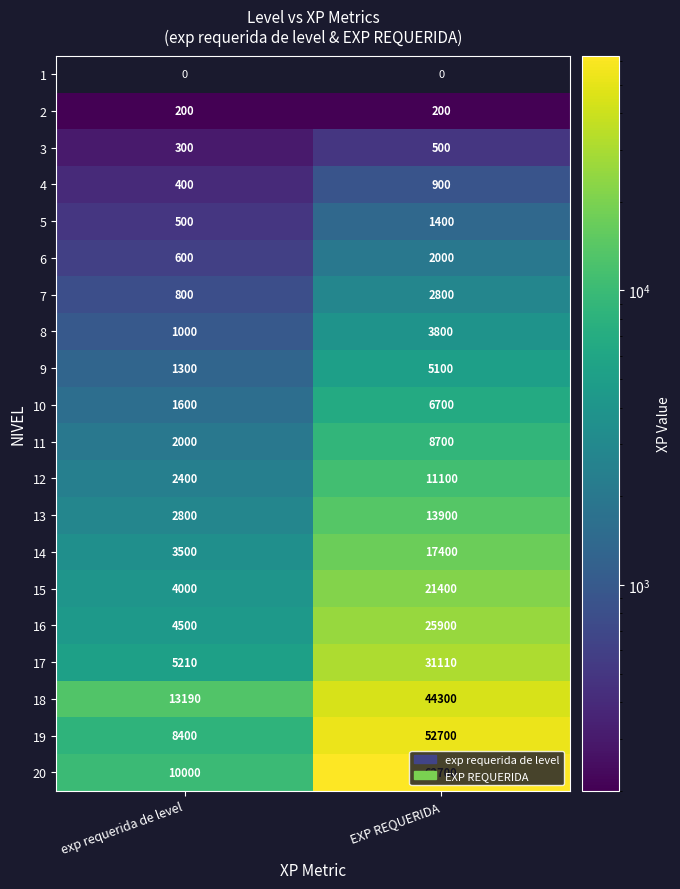

True or false: 9 has a value of 5100 at EXP REQUERIDA.

True